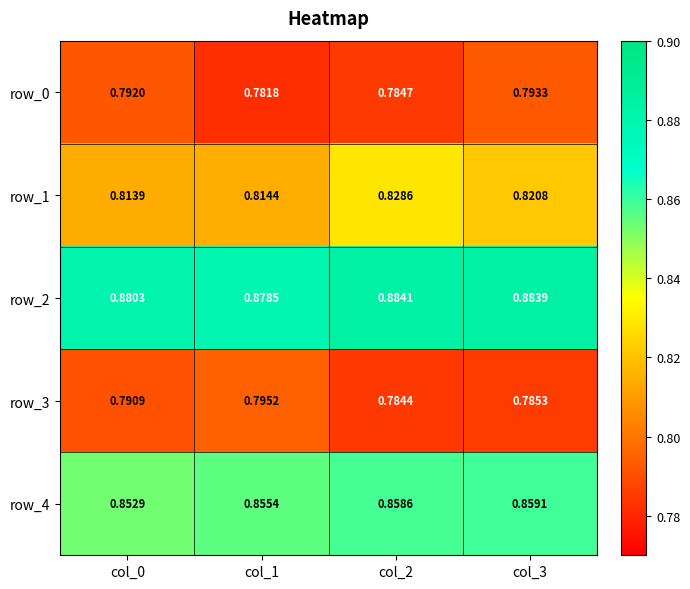

Is the value of row_0 at col_3 greater than the value of row_4 at col_2?

No